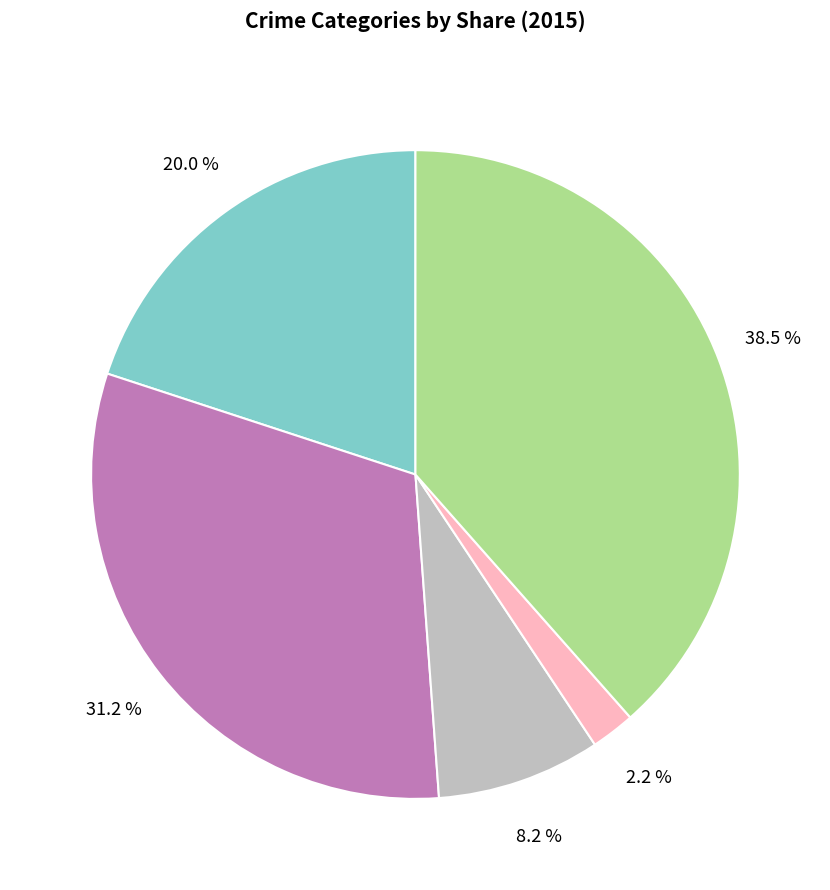

Is there a majority slice in this chart?

No